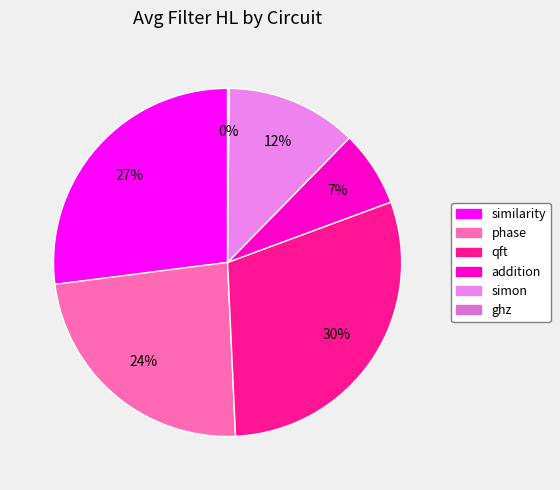

Count the number of slices in the pie.

6